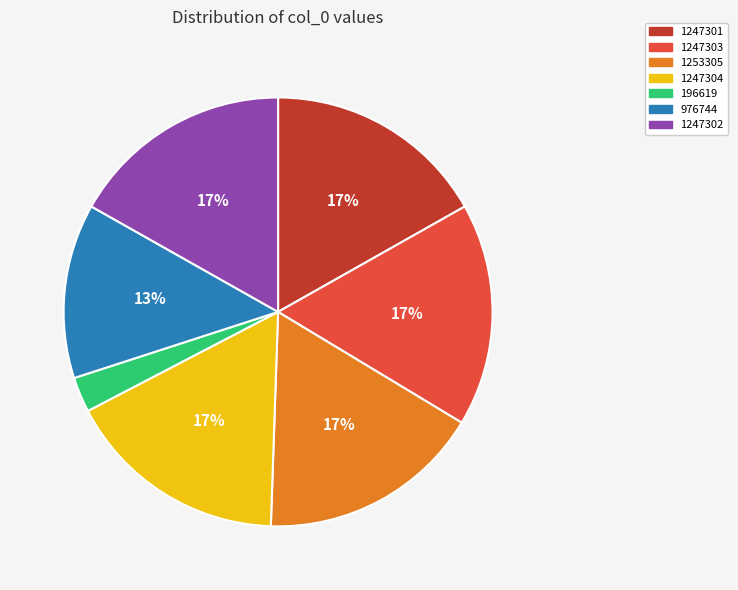

To the nearest percent, what is the difference between the largest and smallest slice percentages?

14%